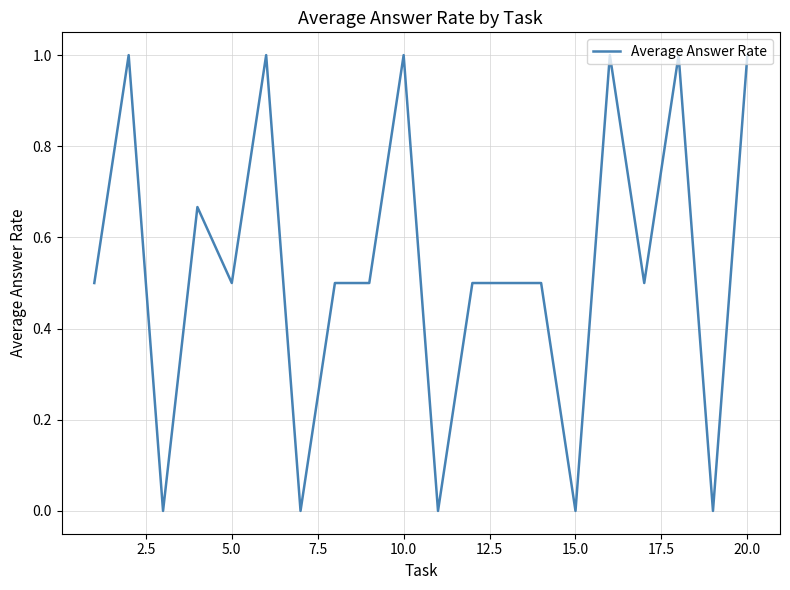

True or false: there are more than 2 points higher than both neighbors.

True